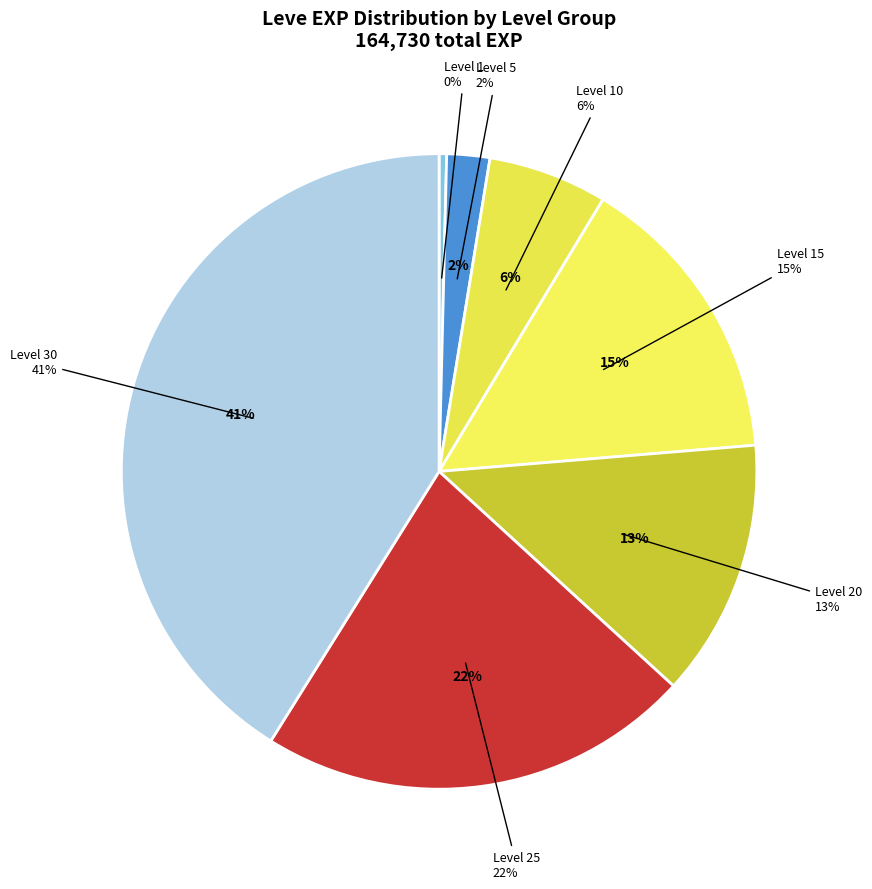

How many slices are in this pie chart?

7